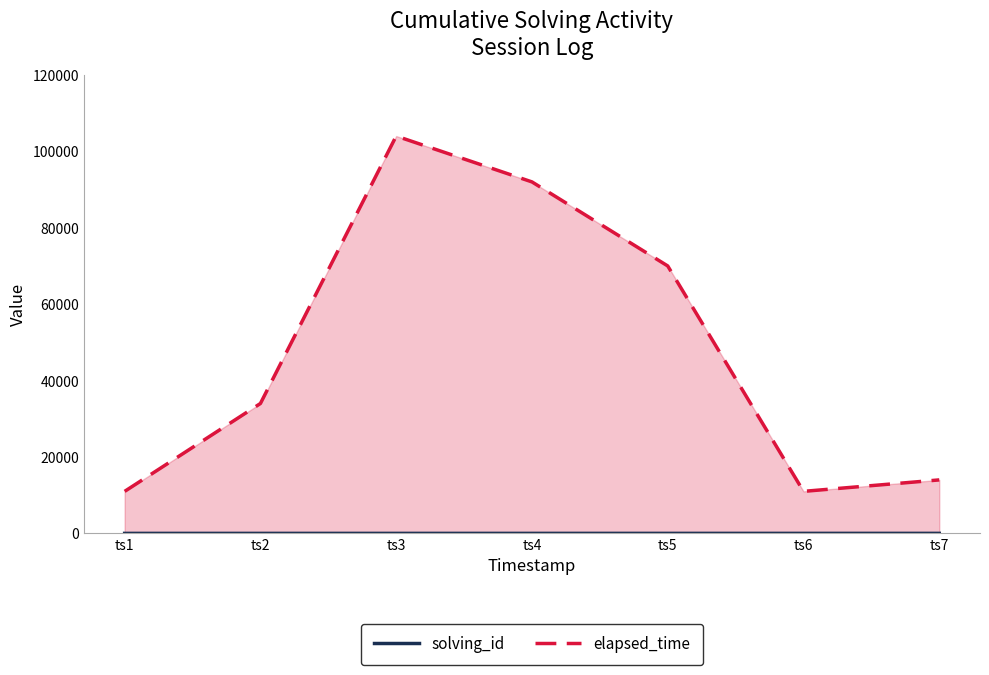

At which category is the sum across all series the highest?

ts3